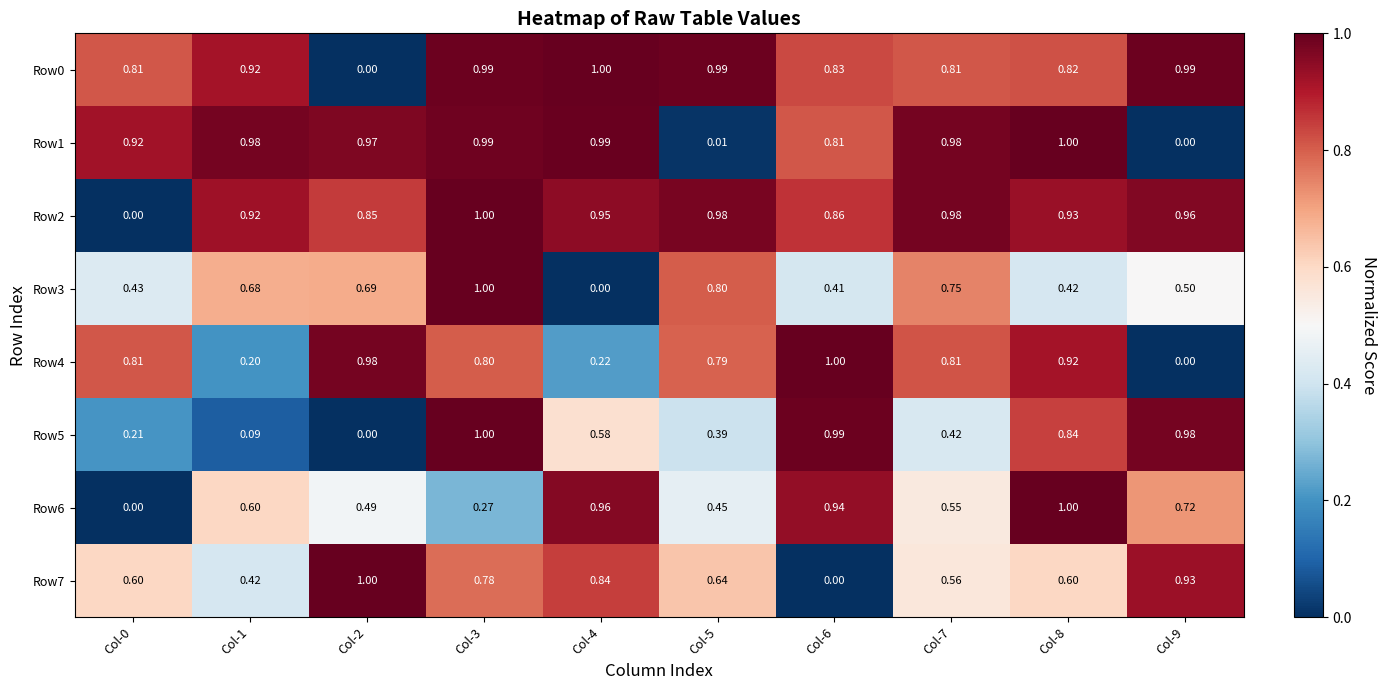

How many series are shown in this chart?

8